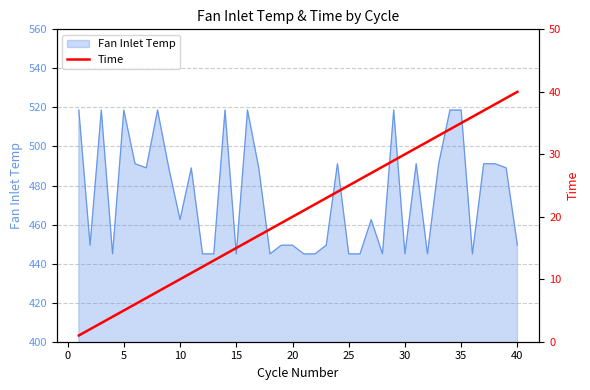

True or false: Fan Inlet Temp has a value of 110.2 at 5.

False